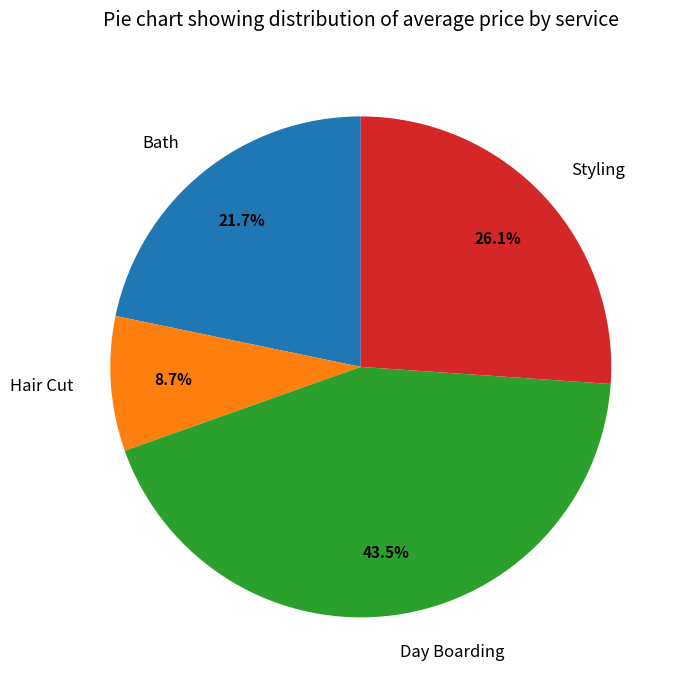

Which slice is the largest?

Day Boarding